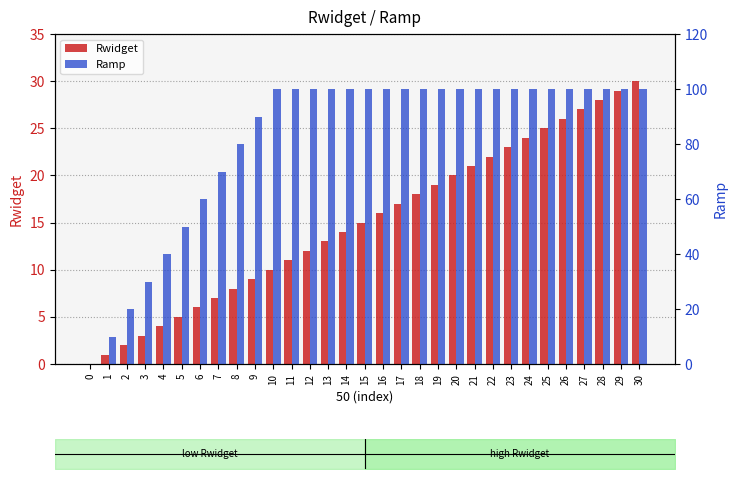

What is the value of the Rwidget bar at the 8th from the left?

7